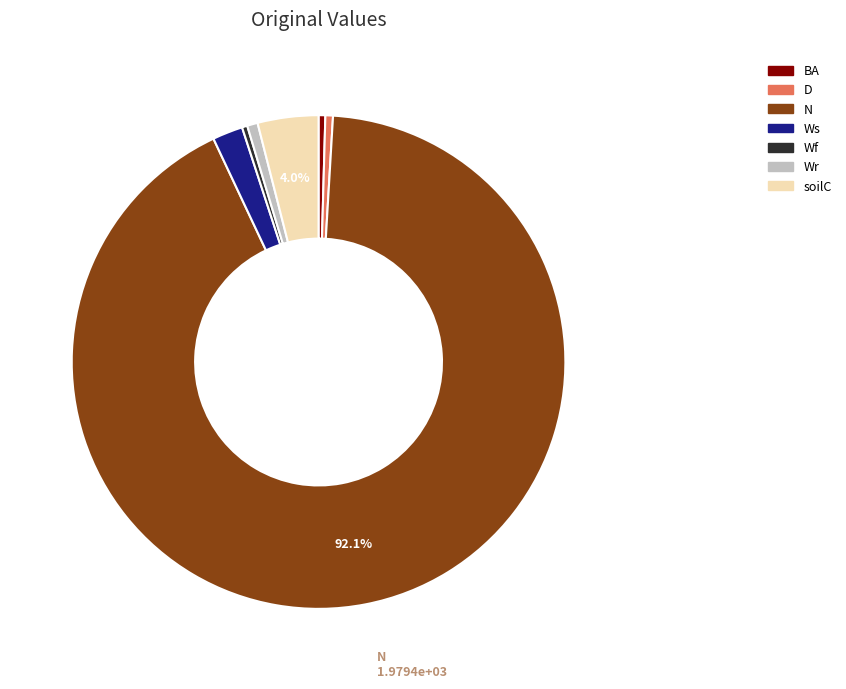

Is Wf the majority of the pie?

No